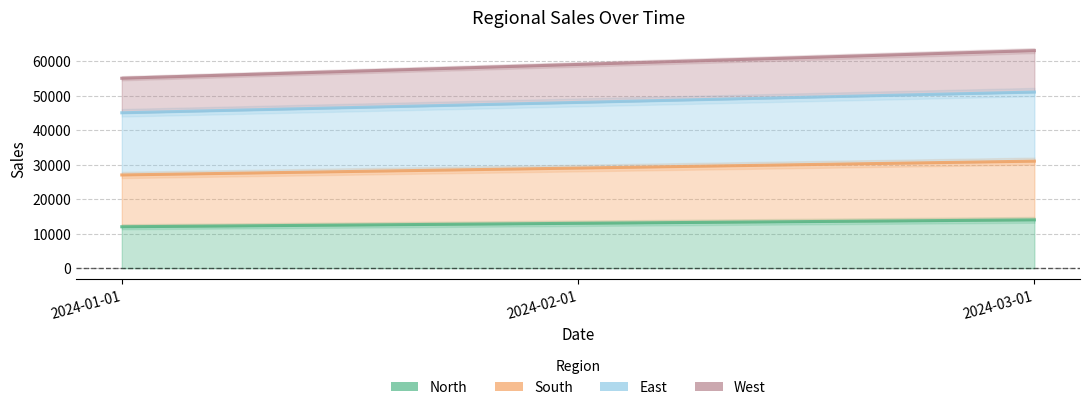

The value of South at 2024-03-01 is 55080. True or false?

False